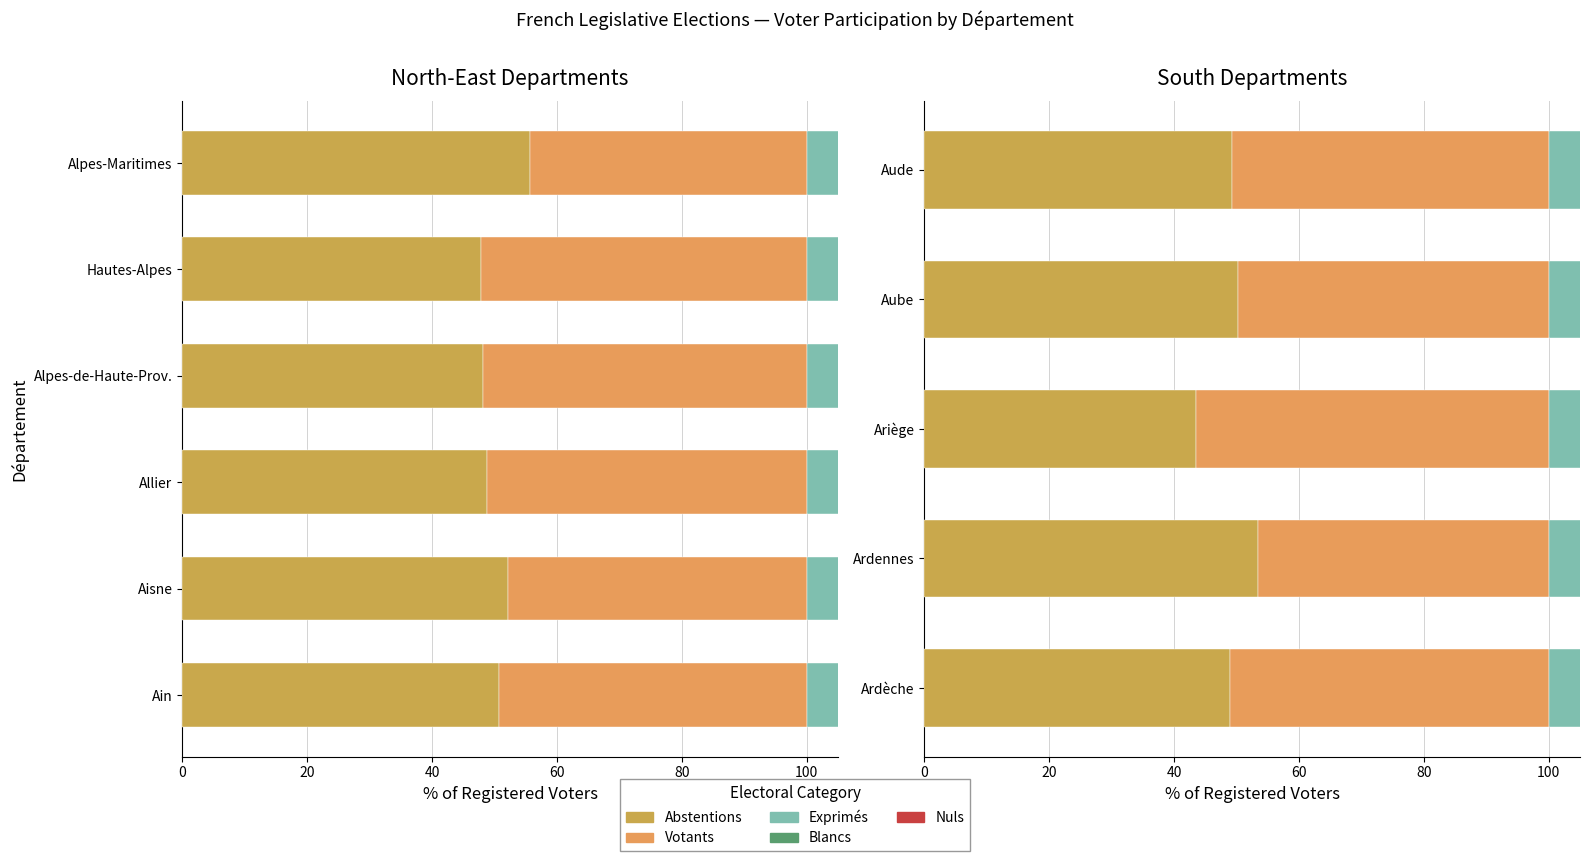

Is the value of Nuls at Ariège greater than the value of Exprimés at Ariège?

No